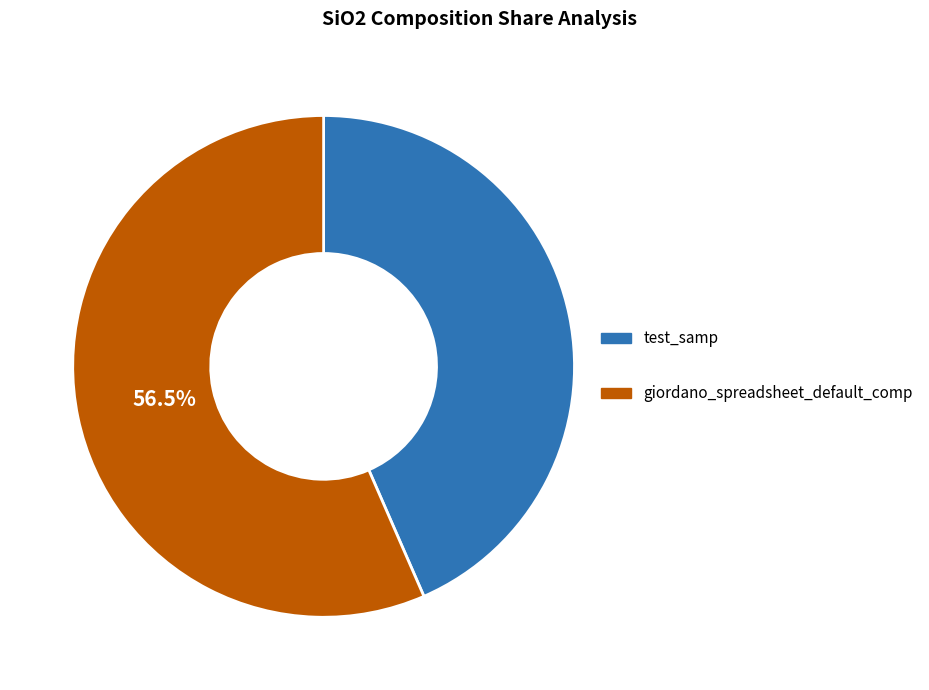

Between giordano_spreadsheet_default_comp and test_samp, which is larger?

giordano_spreadsheet_default_comp